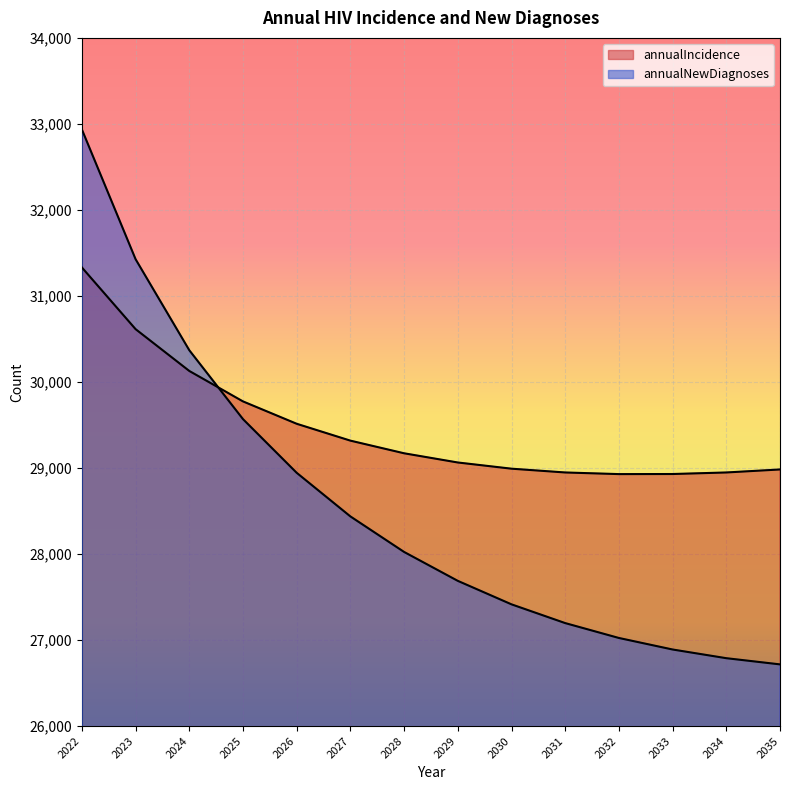

What is the highest value of the annualNewDiagnoses series?

32935